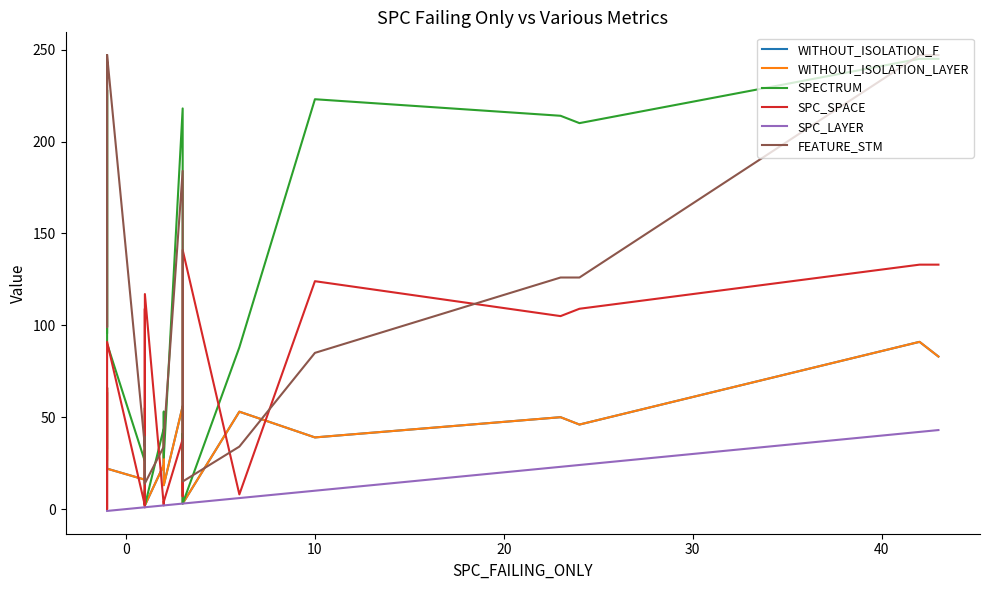

Reading left to right, what are all the values shown in this chart?

WITHOUT_ISOLATION_F: 33	66	22	16	32	3	10	3	2	24	42	13	56	11	26	3	53	39	50	46	91	83
WITHOUT_ISOLATION_LAYER: 27	66	22	16	32	3	10	3	2	24	42	13	56	11	26	3	53	39	50	46	91	83
SPECTRUM: 96	228	90	26	55	7	9	6	2	44	53	28	218	26	41	3	88	223	214	210	245	245
SPC_SPACE: 63	0	91	2	4	4	109	1	117	2	4	4	38	8	7	141	8	124	105	109	133	133
SPC_LAYER: -1	-1	-1	1	1	1	1	1	1	2	2	2	3	3	3	3	6	10	23	24	42	43
FEATURE_STM: 247	99	247	34	39	39	14	39	14	34	39	39	184	34	34	15	34	85	126	126	247	247